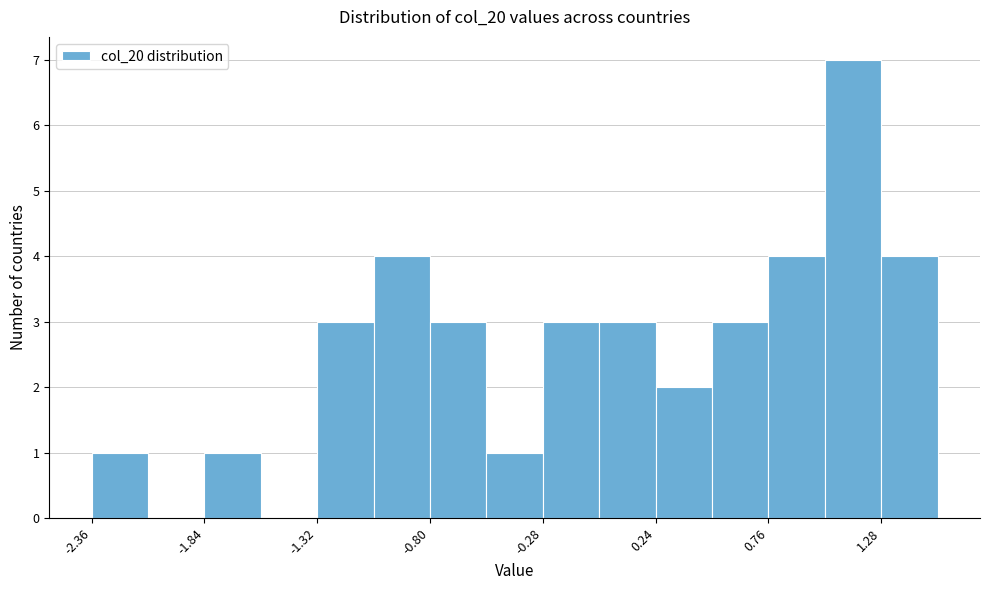

Around what value on the x-axis is the tallest bar? Give the approximate position of its centre, as read against the axis.

1.2